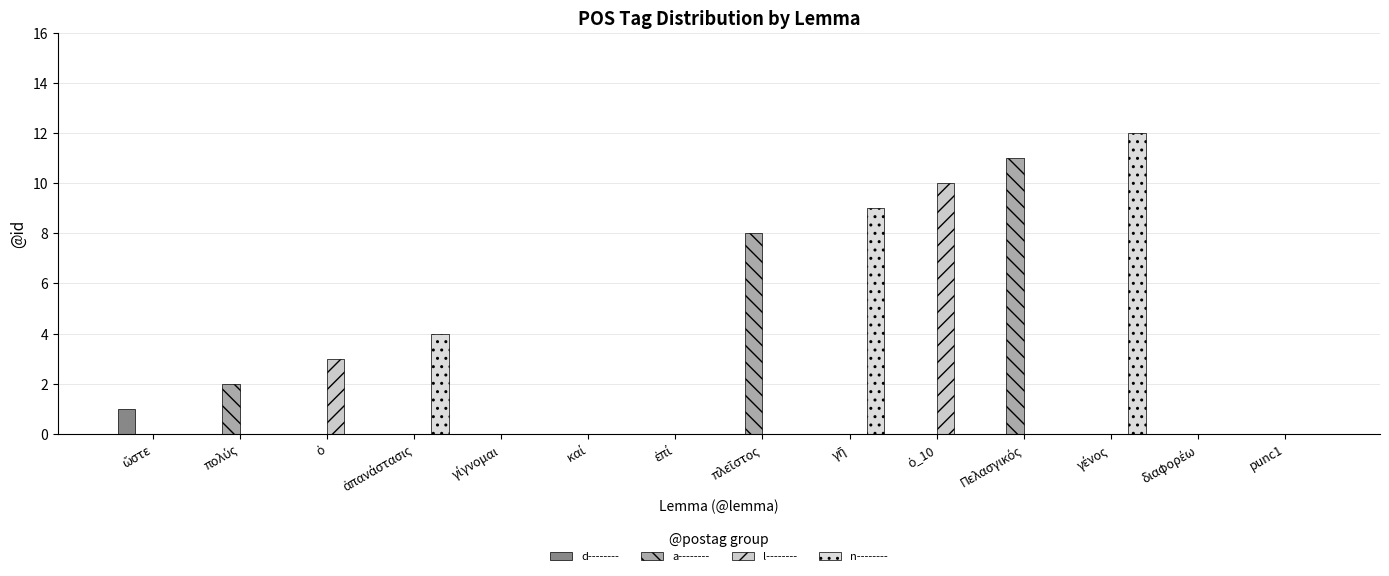

How many distinct data groups are displayed?

4